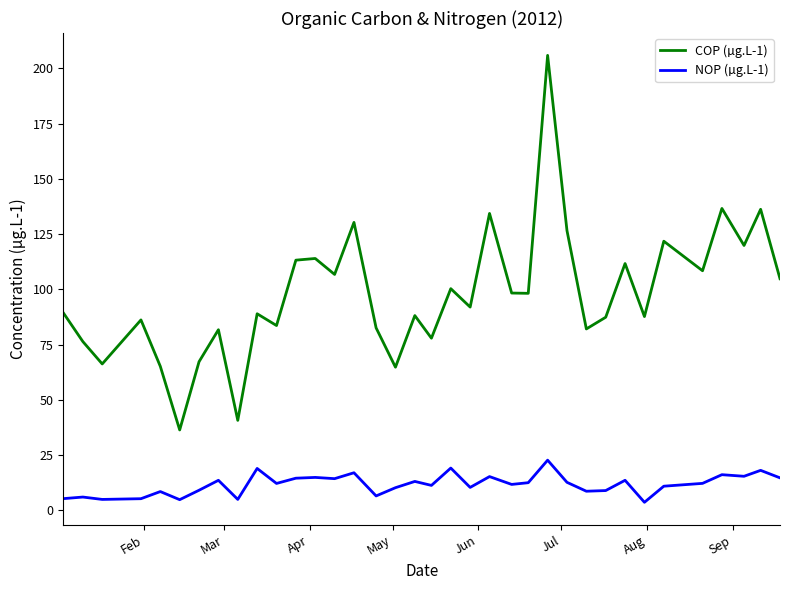

Rank the series by their maximum value, from lowest to highest.

NOP (µg.L-1), COP (µg.L-1)